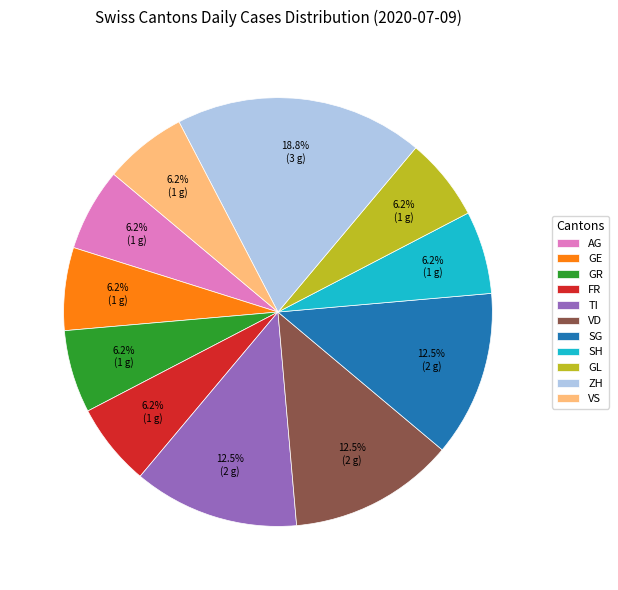

Does GL represent more than half of the total?

No